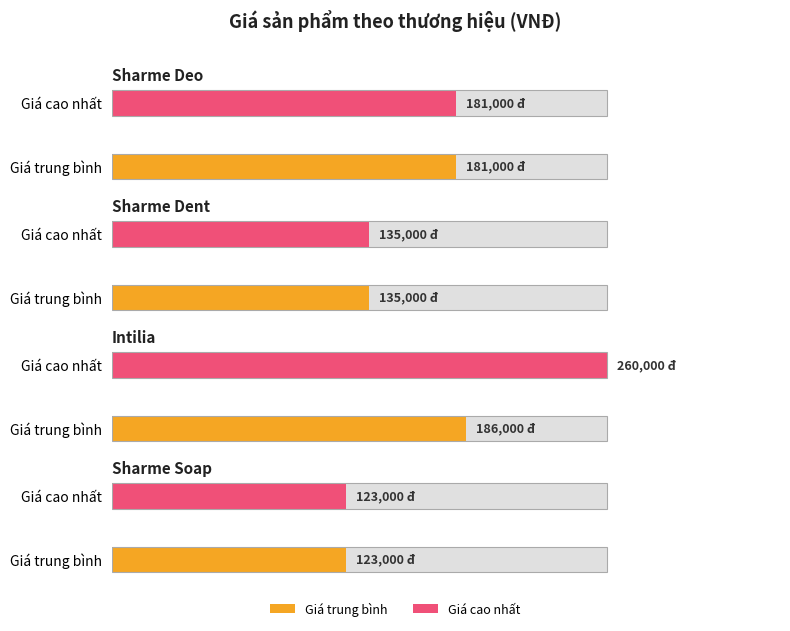

Does the chart contain stacked bars?

No